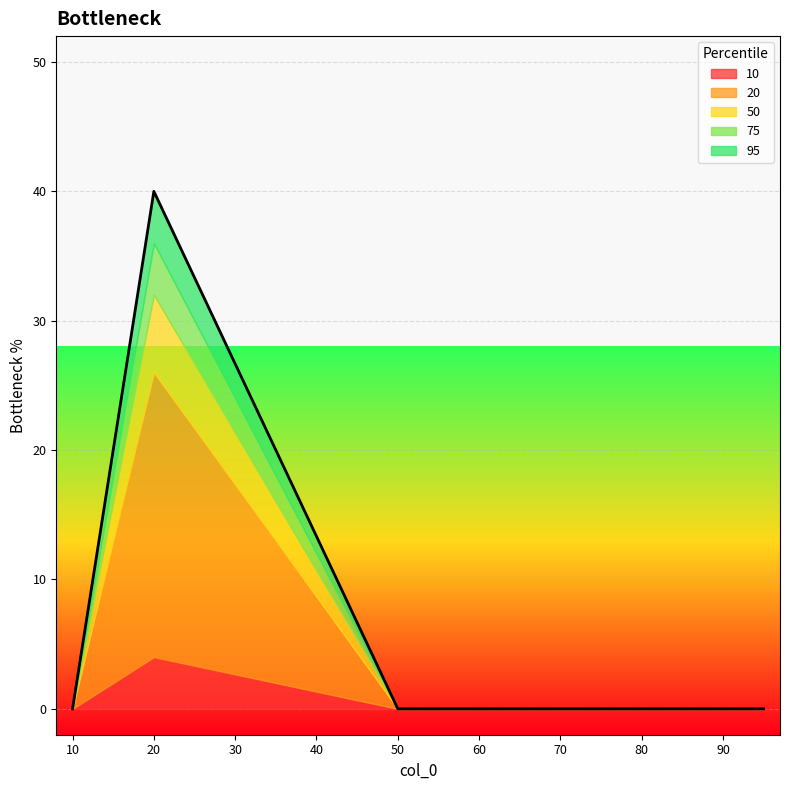

What is the average value of the 50 series?

1